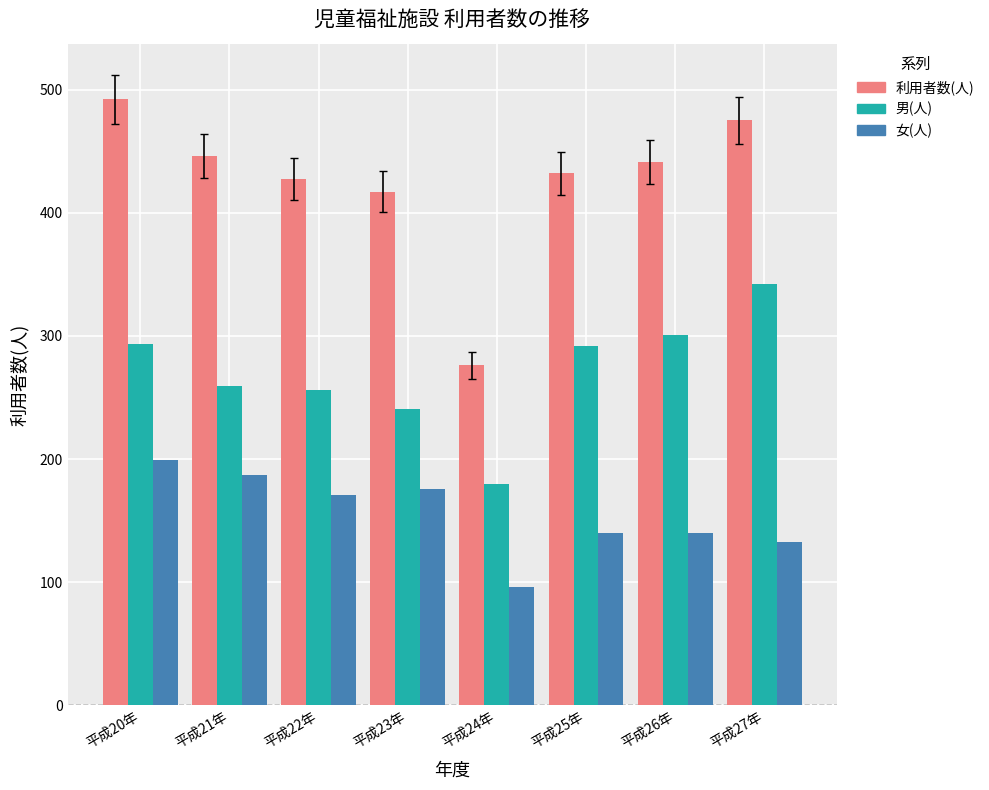

What is the sum of all 男(人) values?

2164